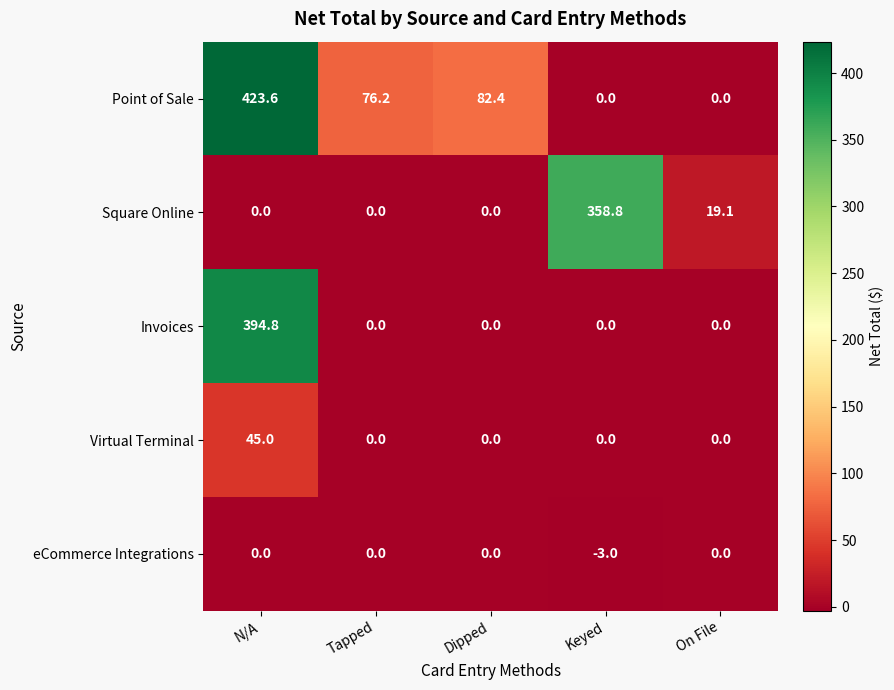

What is the total value across all series at Tapped?

76.2